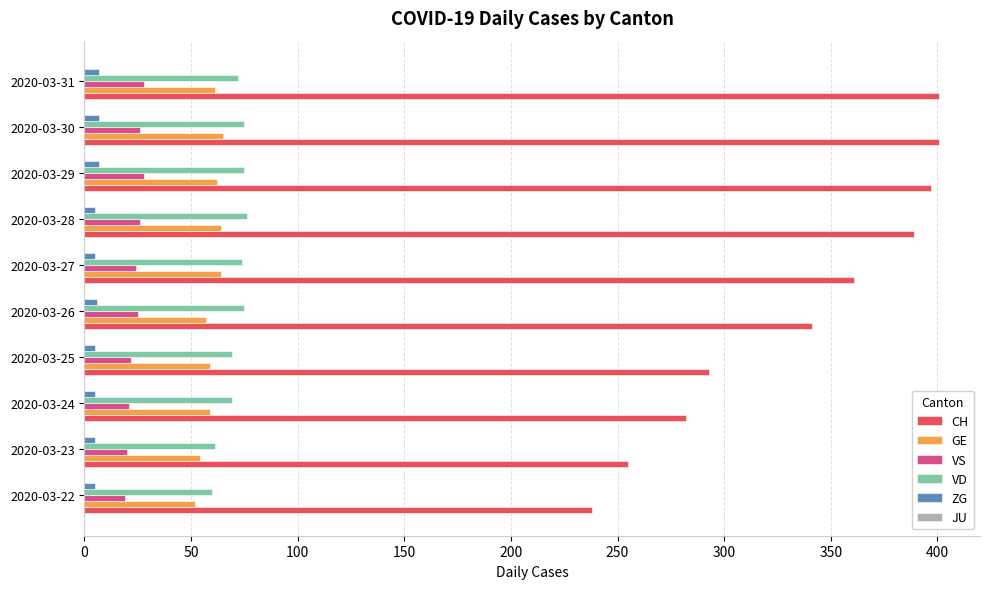

Which series has the largest range (max minus min)?

CH